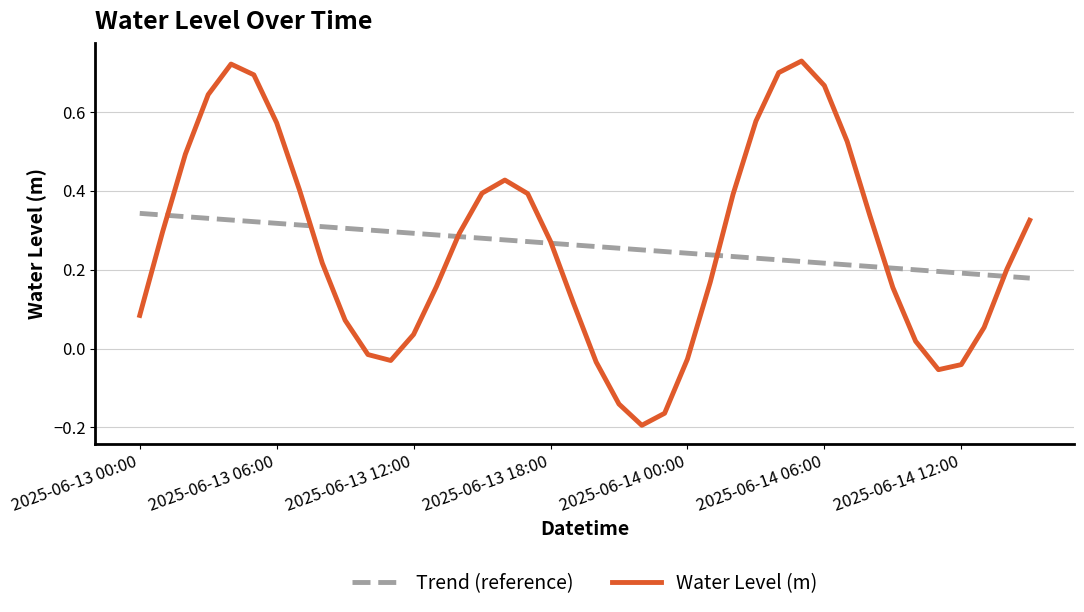

List the series in order of their peak value, highest first.

Water Level (m), Trend (reference)